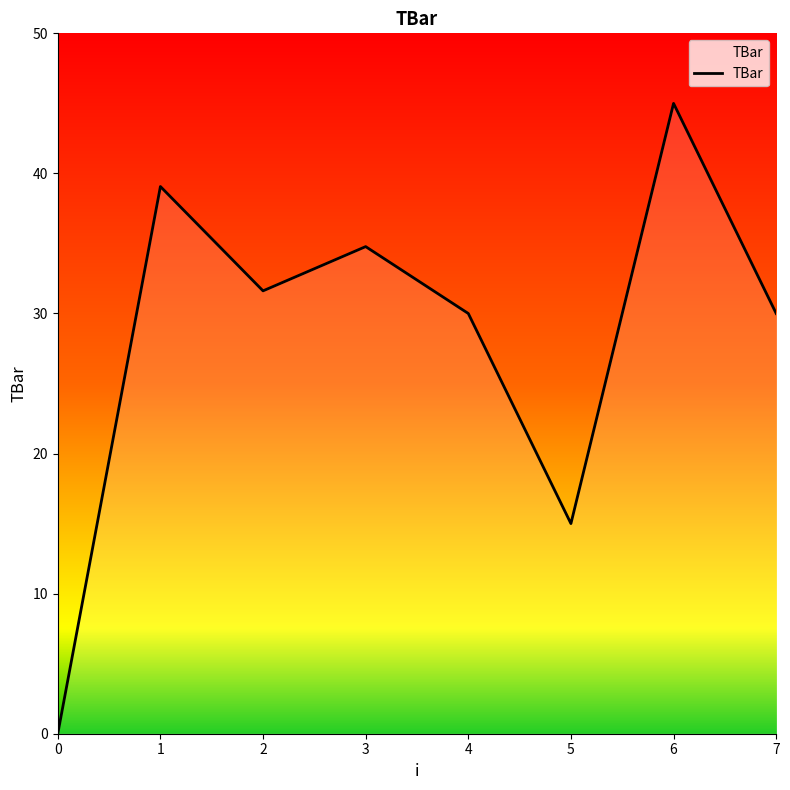

Reading left to right, transcribe all the data shown in this chart.

0=0.0	1=39.1	2=31.6	3=34.8	4=30.0	5=15.0	6=45.0	7=30.0